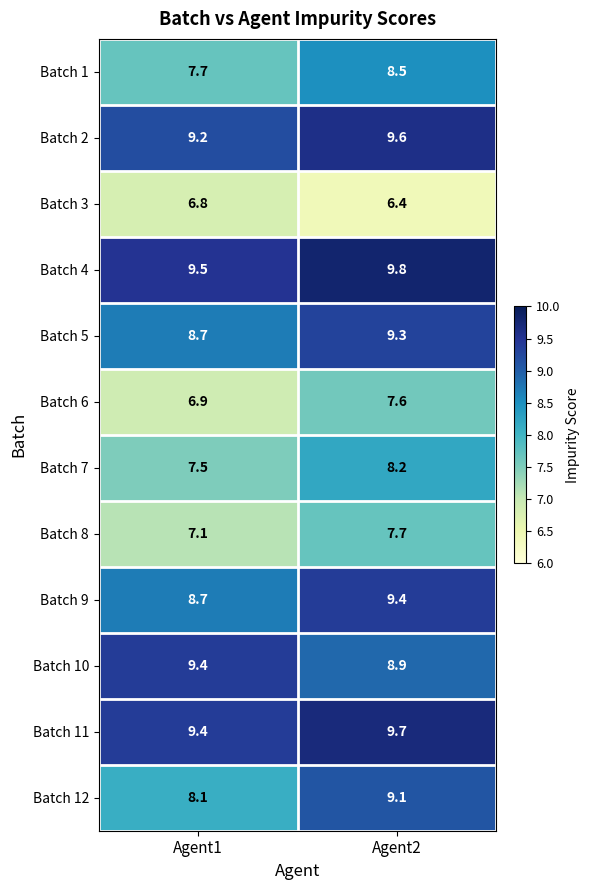

What is the total value across all series at Agent1?

99.0